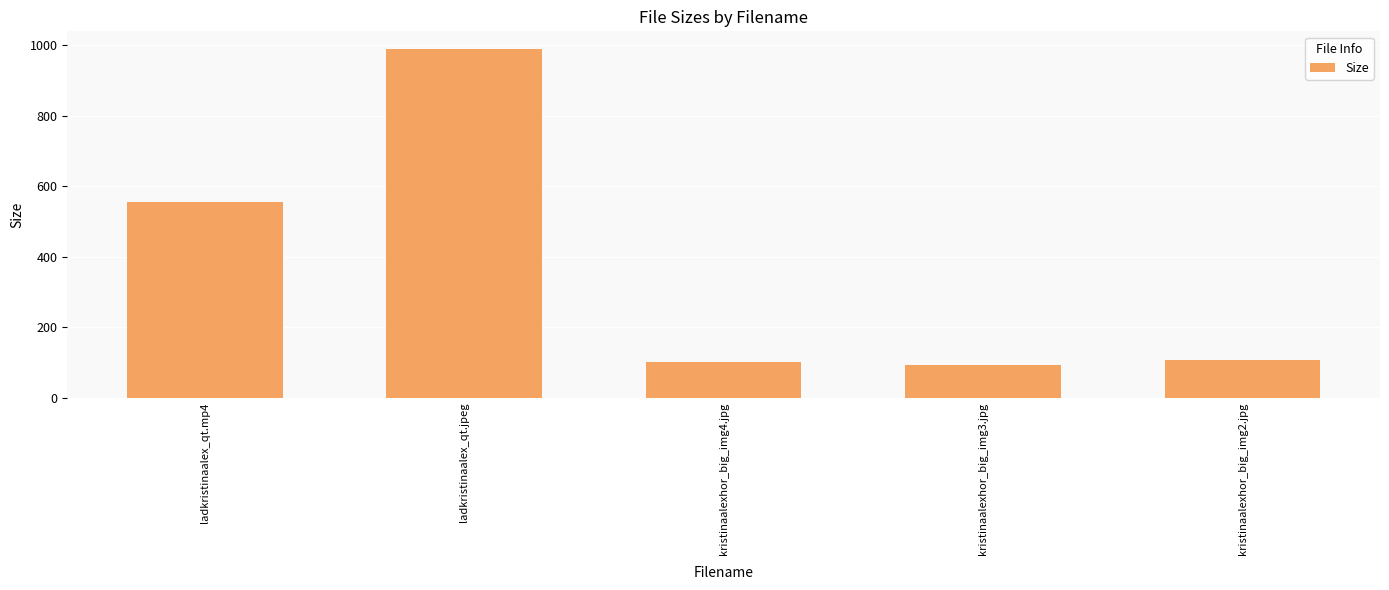

How many data points are less than 105?

2